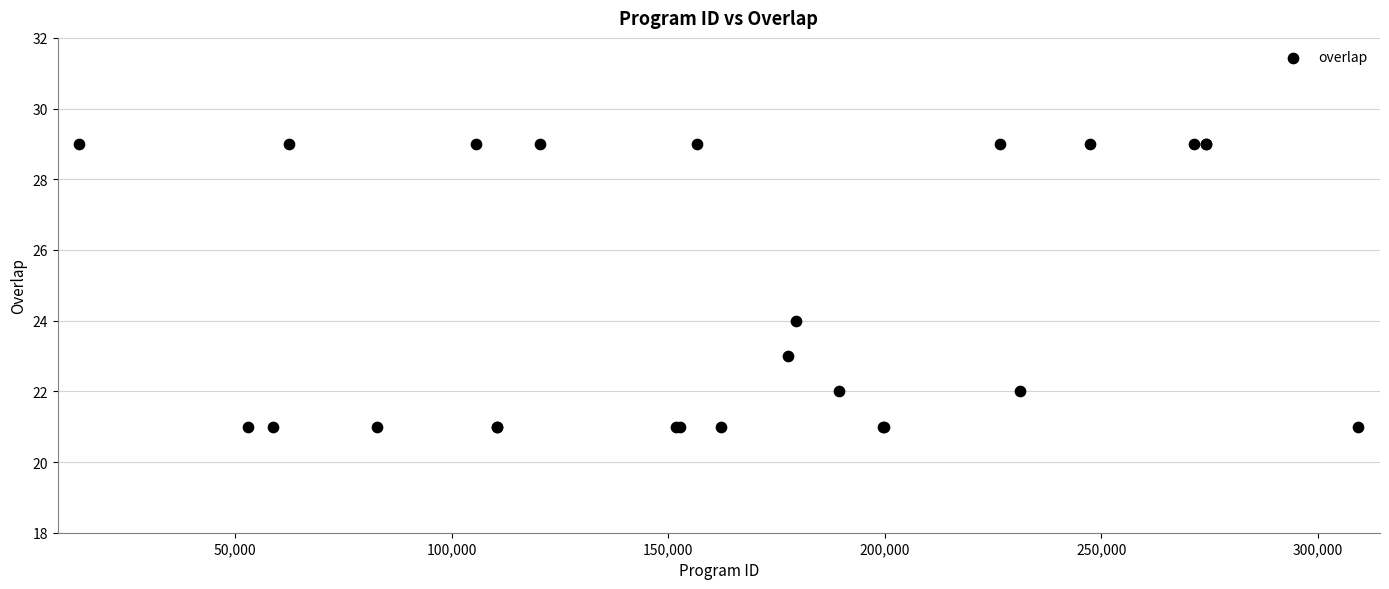

What Y value in the scatter plot is closest to 25?

24